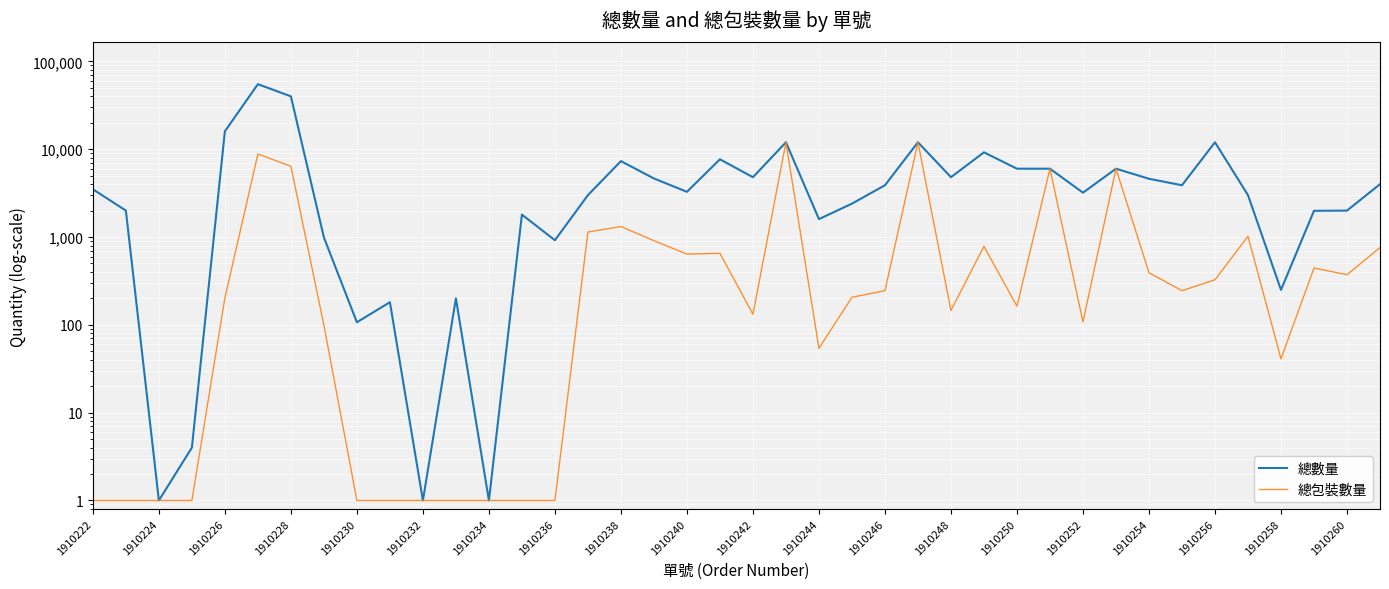

Reading right to left, transcribe all the data shown in this chart.

總數量: 4000	2000	1990	250	3000	12000	3888	4608	6000	3200	6000	6000	9216	4800	12000	3888	2400	1600	12000	4800	7680	3274	4644	7320	3000	920	1800	1	200	1	181	107	990	40000	55050	16000	4	1	2000	3500
總包裝數量: 758	372	444	41	1020	326	245	392	6000	108	6000	163	783	146	12000	245	206	54	12000	132	653	639	909	1317	1140	1	1	1	1	1	1	1	99	6400	8808	202	1	1	1	1